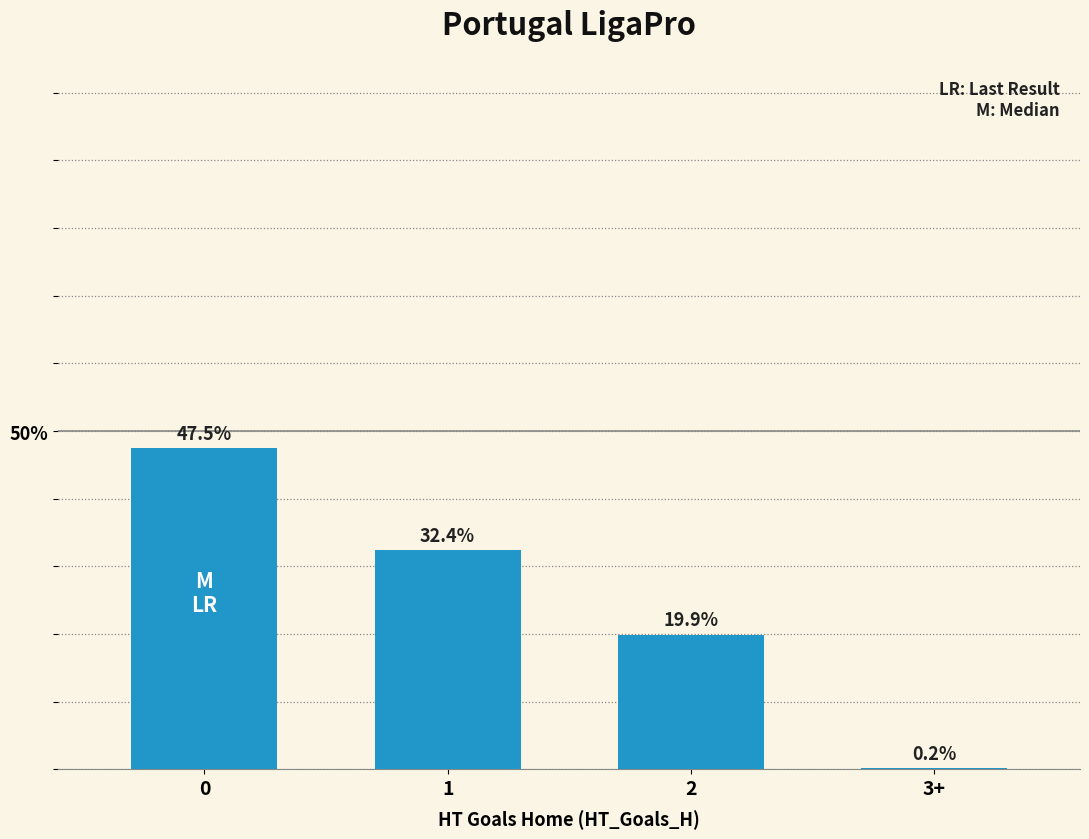

At which label is the value closest to 23?

2